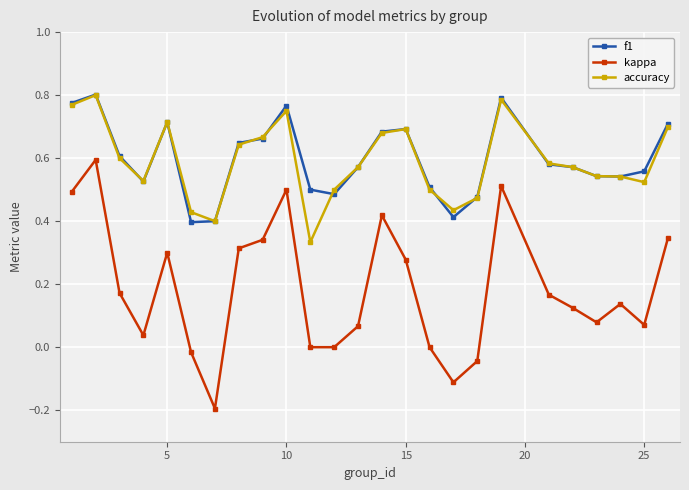

How many series are shown in this chart?

3